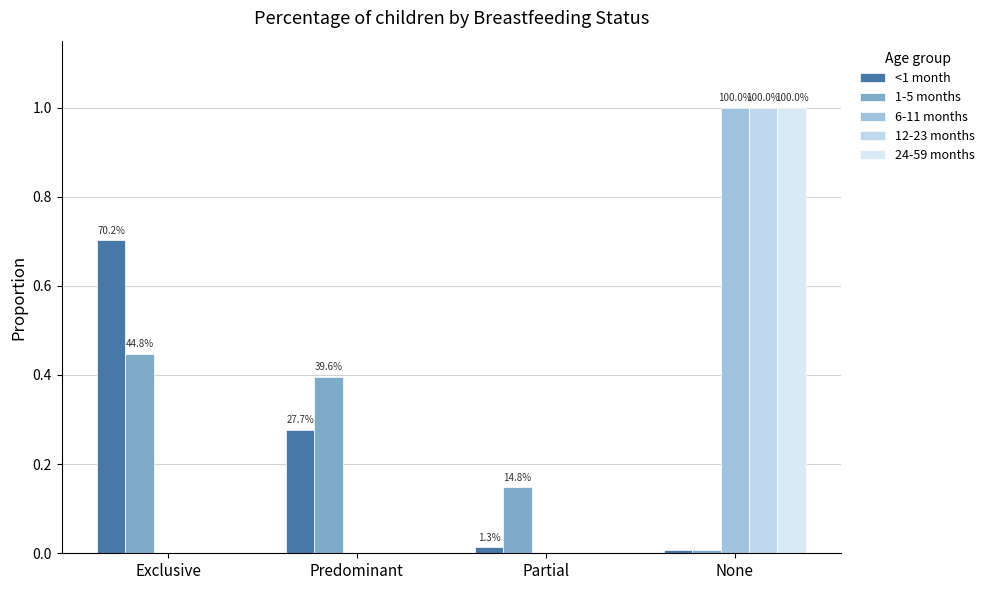

How many categories are shown in the chart?

4